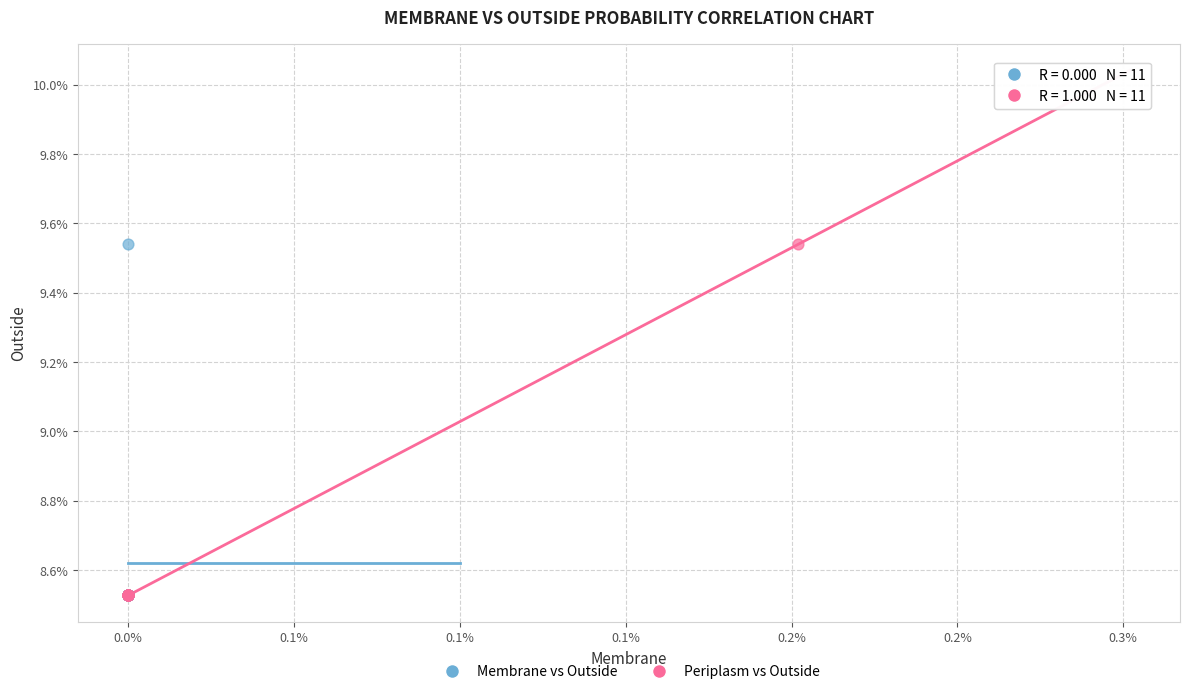

What are all the series names shown in the legend?

Membrane vs Outside, Periplasm vs Outside